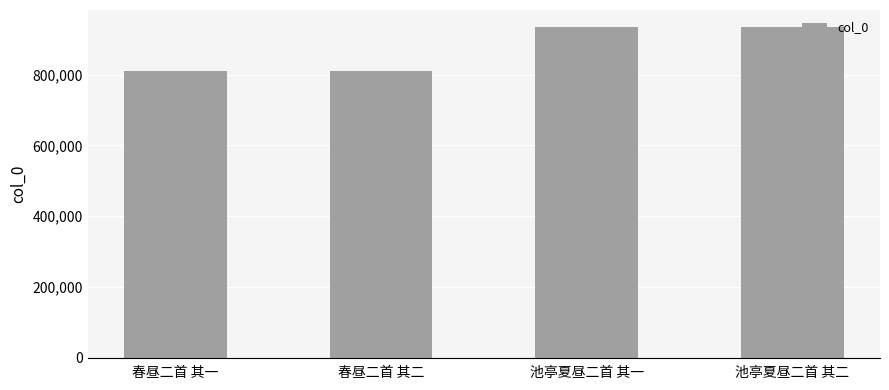

Is it true that the value at 池亭夏昼二首 其二 is 935647?

True